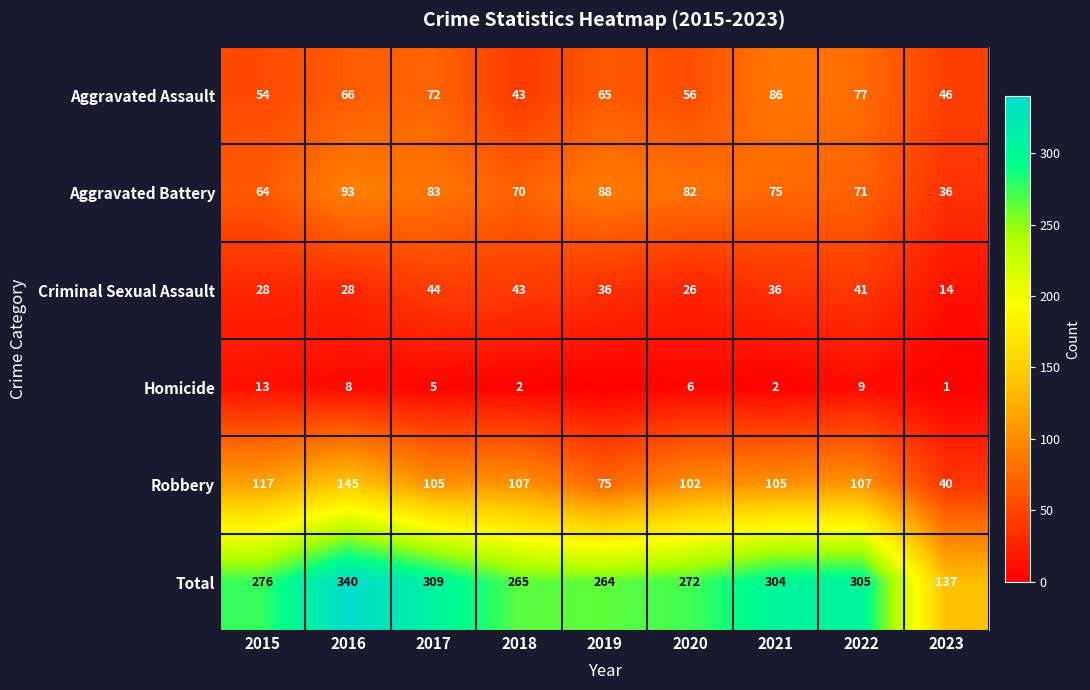

The value of Aggravated Battery at 2015 is 64. True or false?

True